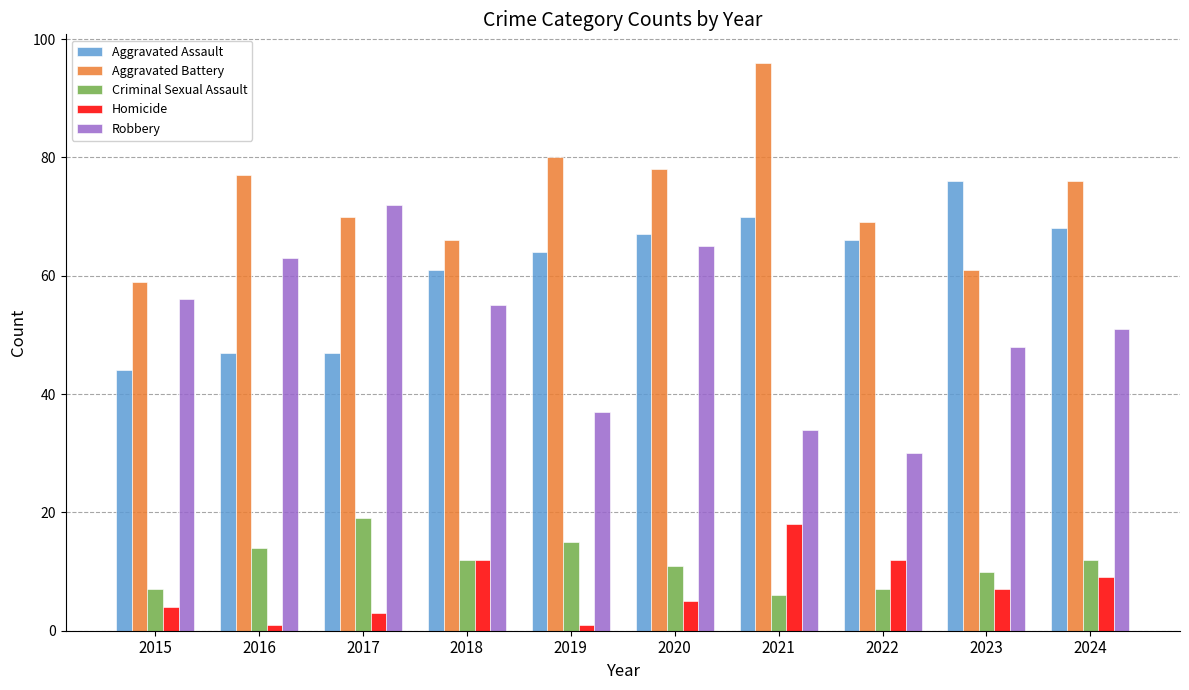

Rank the categories by Robbery value from lowest to highest.

2022, 2021, 2019, 2023, 2024, 2018, 2015, 2016, 2020, 2017